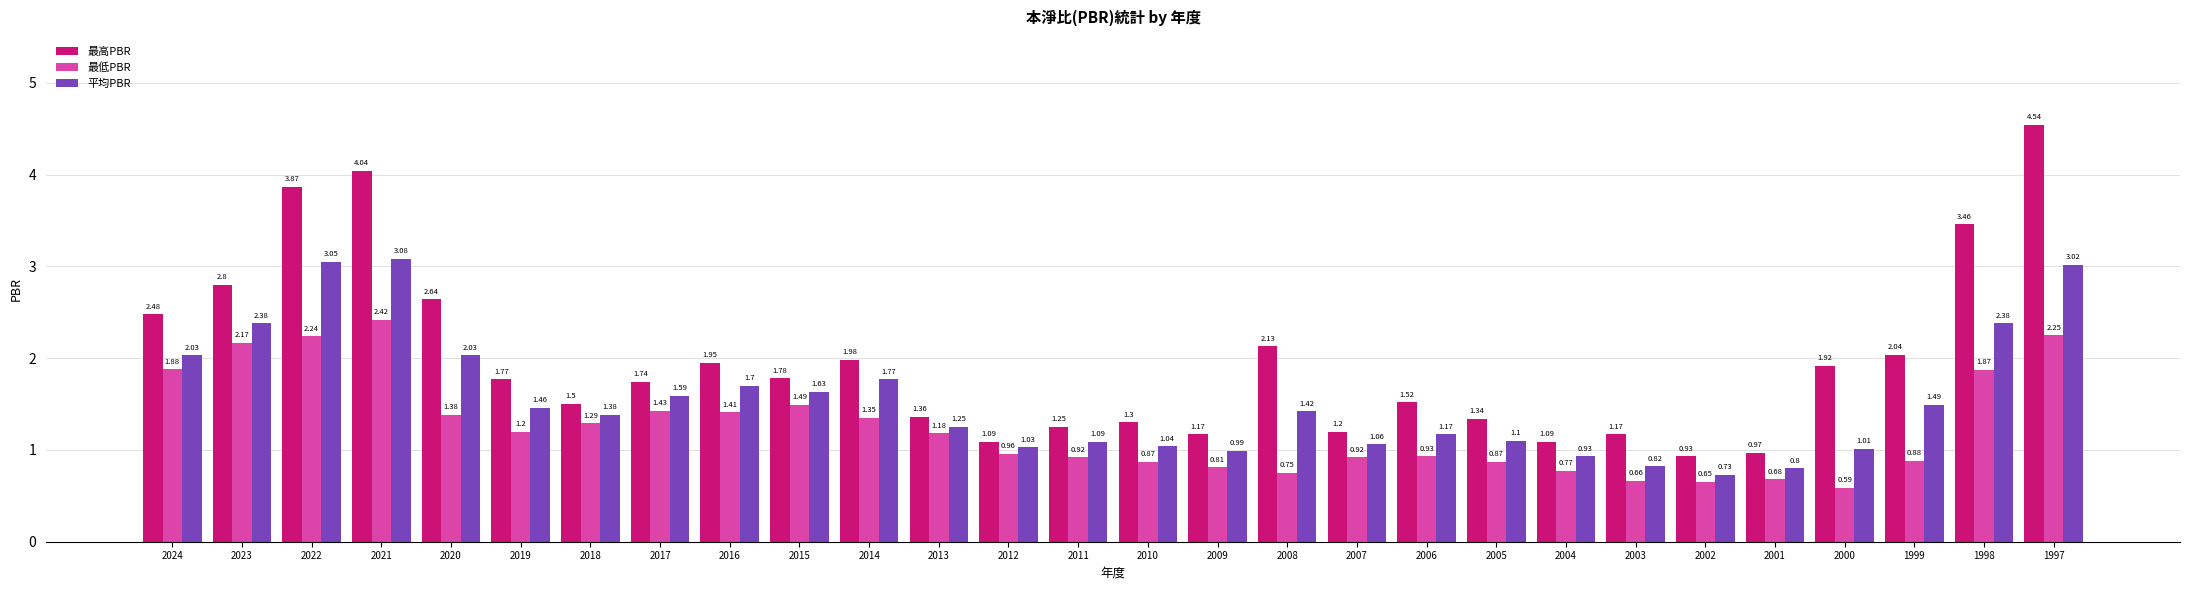

At which category is the sum across all series the highest?

1997